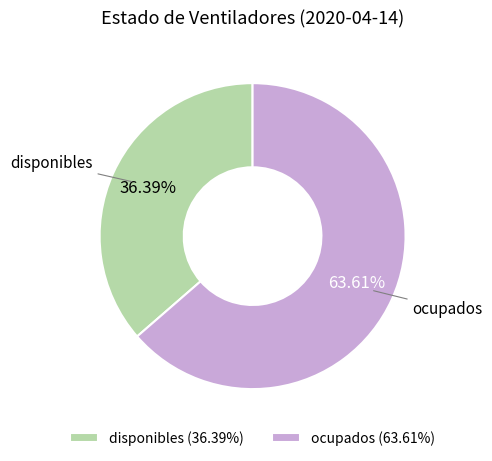

To the nearest percent, what is the average slice percentage?

50%